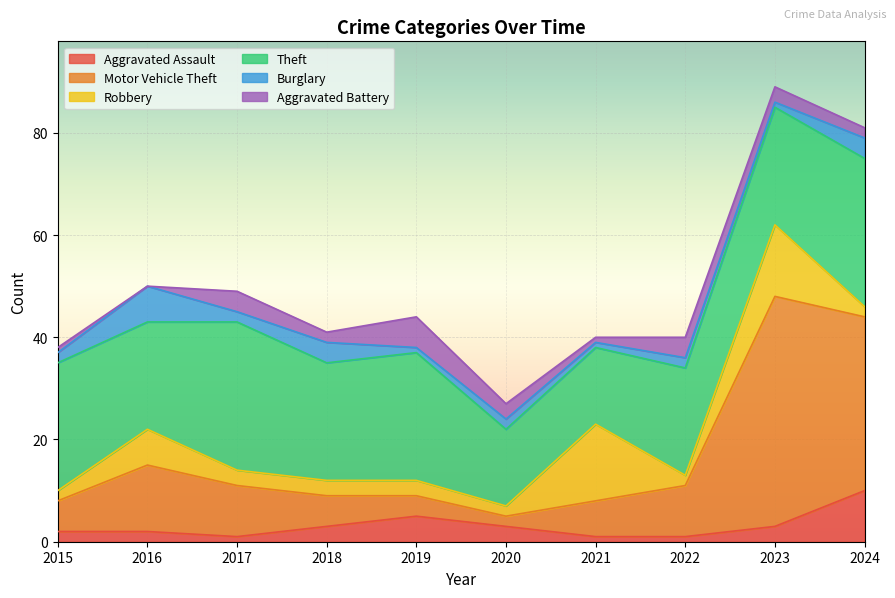

Is it true that Theft equals 43 at 2015?

False